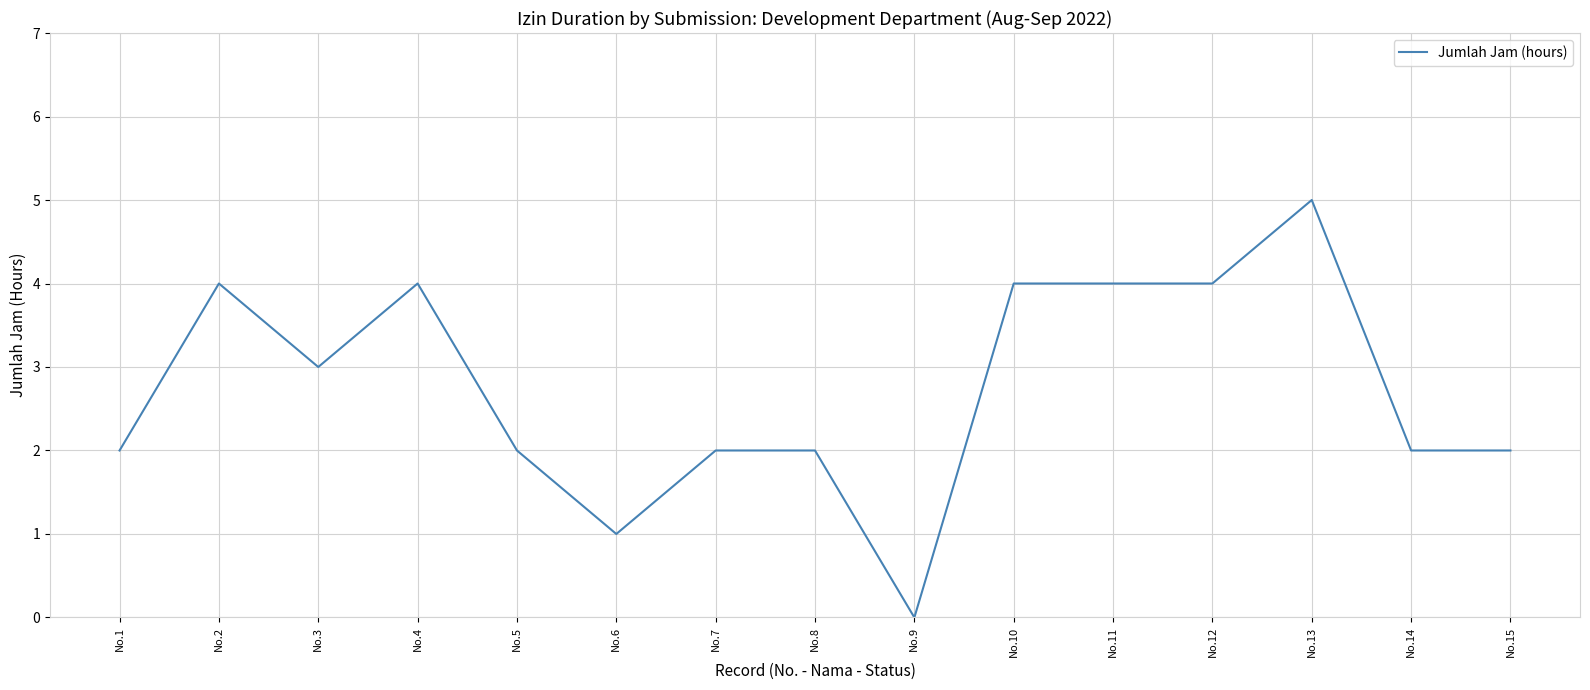

Which label corresponds to the smallest value in the chart?

No.9